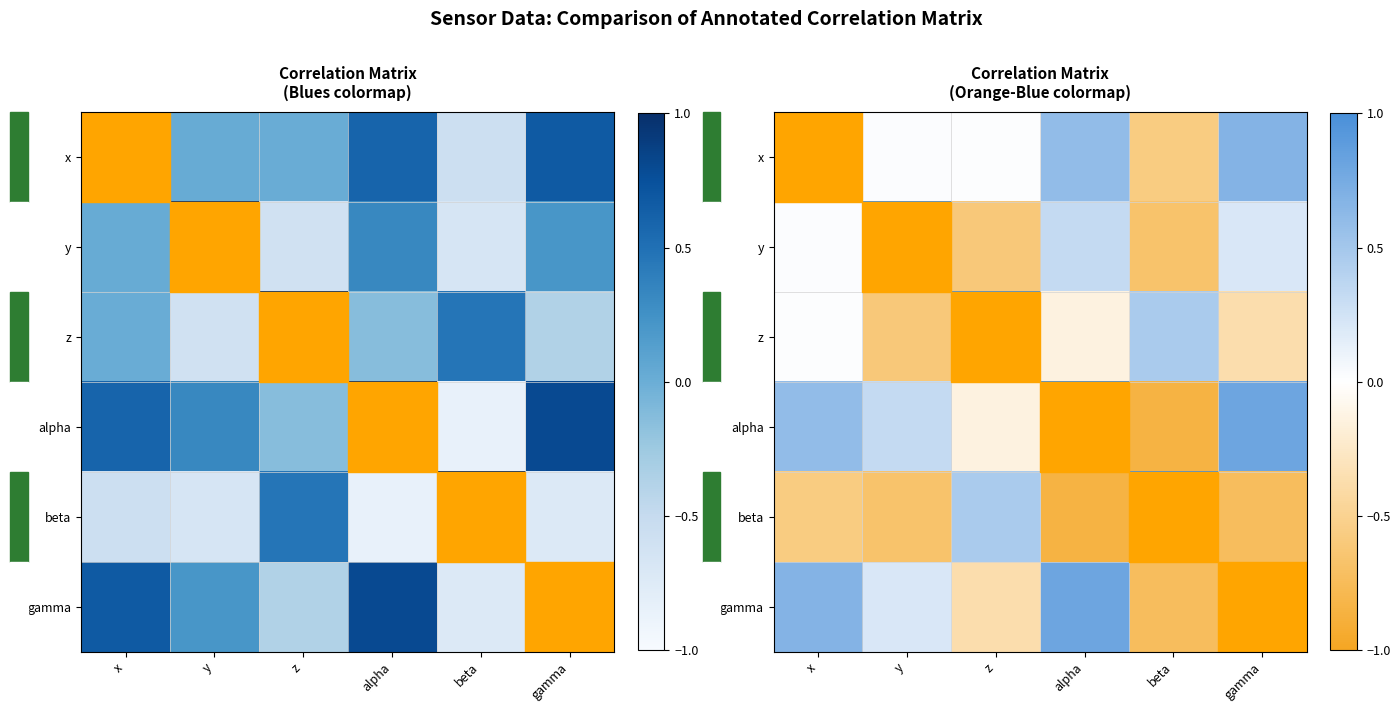

Between y and z, which is larger?

y